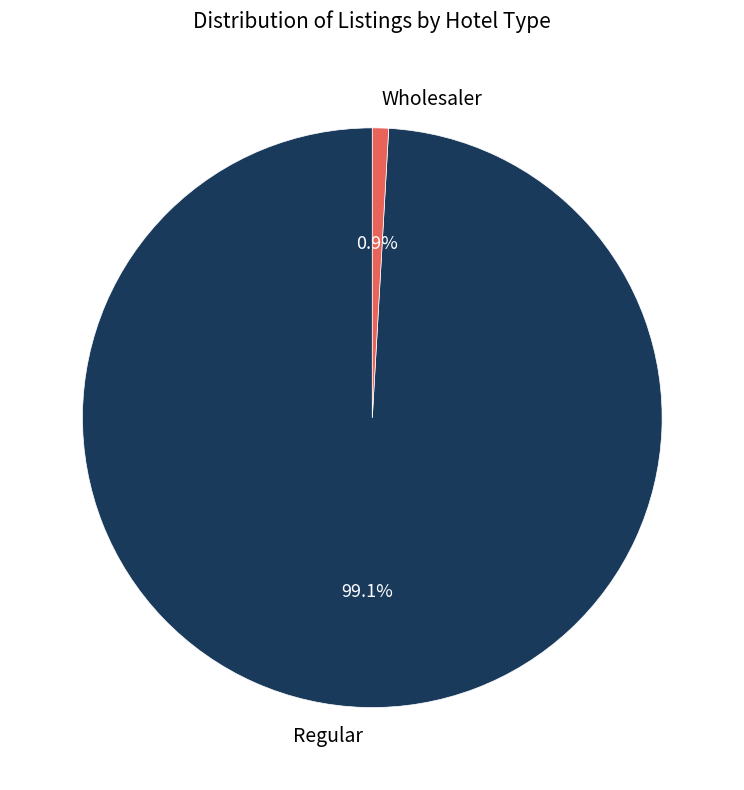

Which category has the smallest portion of the pie?

Wholesaler